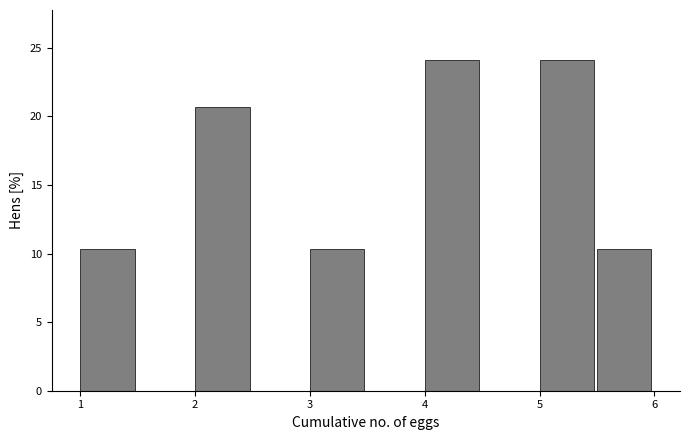

What is the height of the bar covering 5.5 to 6.0 on the x-axis? The values are not printed on the chart, so give them approximately, as read against the axis.

10.5